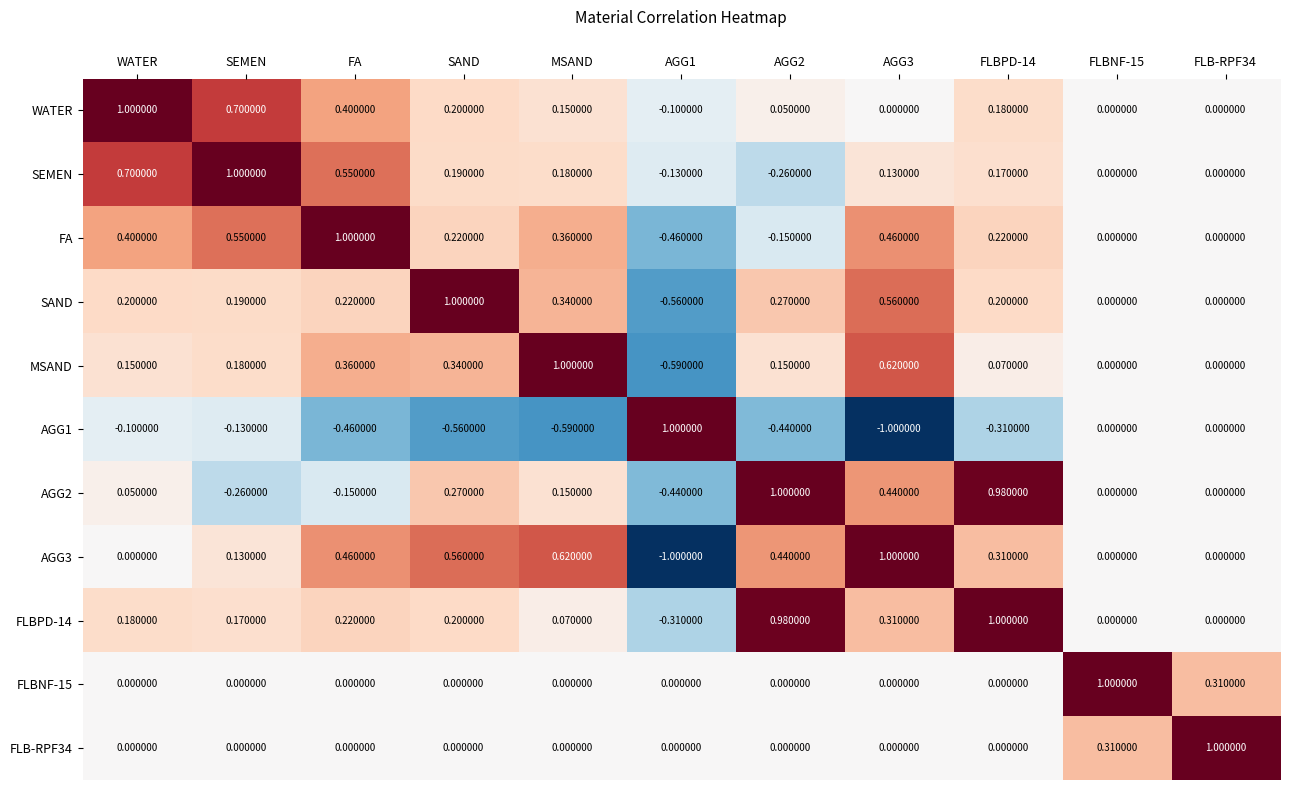

Count the number of data series in this chart.

11